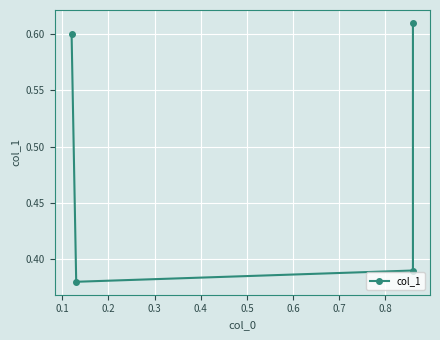

How many values are between 0 and 1?

4